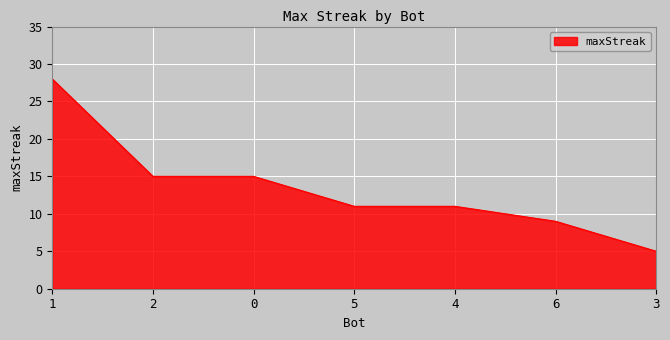

What is the change in value from 1 to 6?

-19